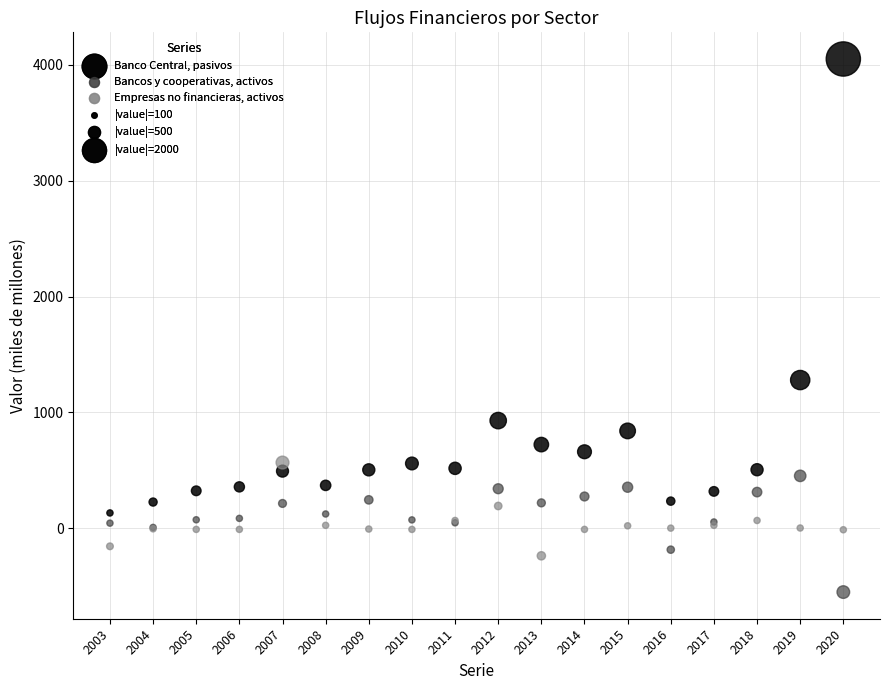

Across all series, what Y value is closest to 1749?

1279